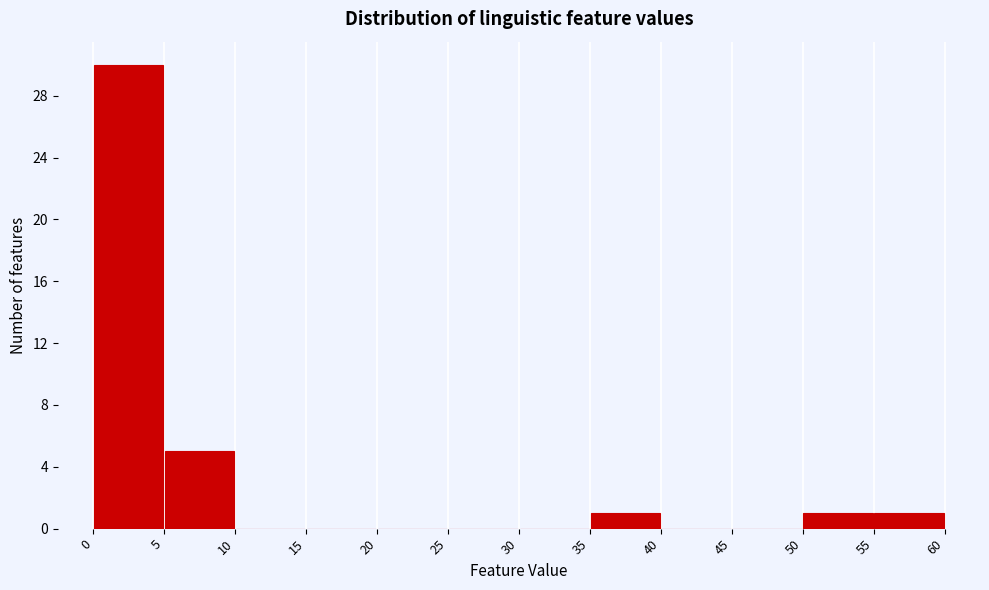

Reading left to right, transcribe this chart: for each bar, give the range it covers on the x-axis and its height. The values are not printed on the chart, so give them approximately, as read against the axis.

0 to 5: 30
5 to 10: 5
10 to 15: 0
15 to 20: 0
20 to 25: 0
25 to 30: 0
30 to 35: 0
35 to 40: 1
40 to 45: 0
45 to 50: 0
50 to 55: 1
55 to 60: 1